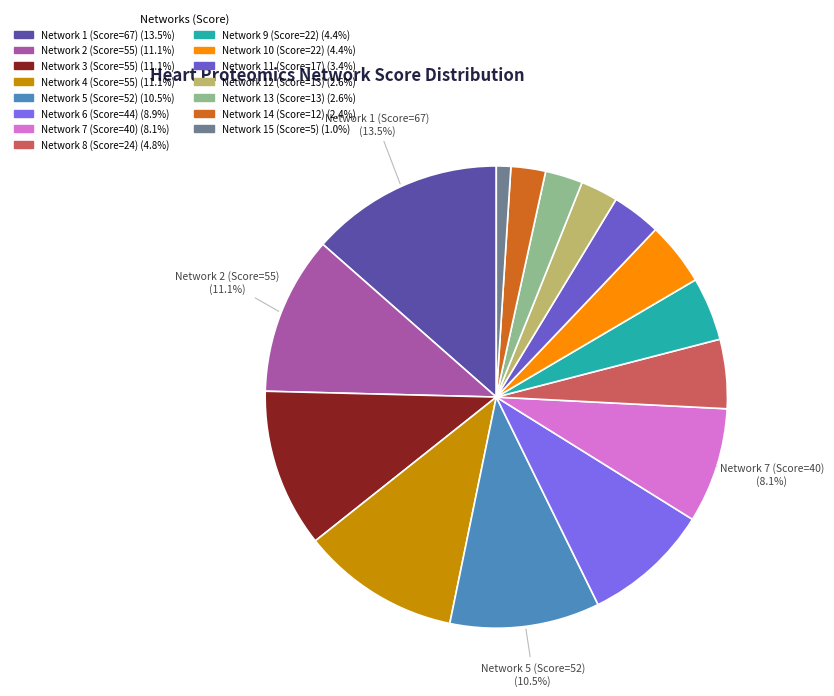

How many segments does this pie chart have?

15